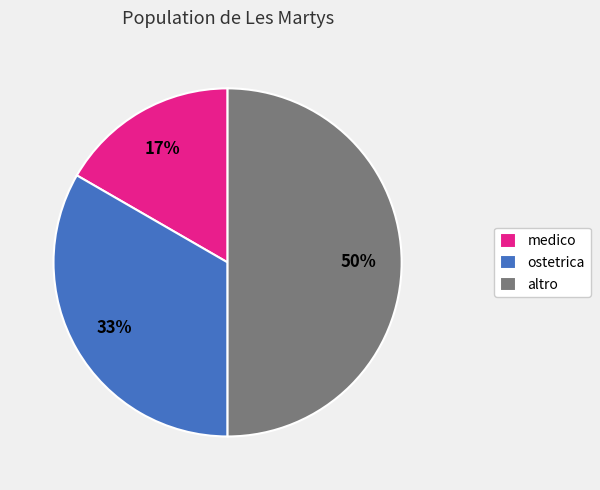

Combined, do ostetrica and altro account for over 50%?

Yes